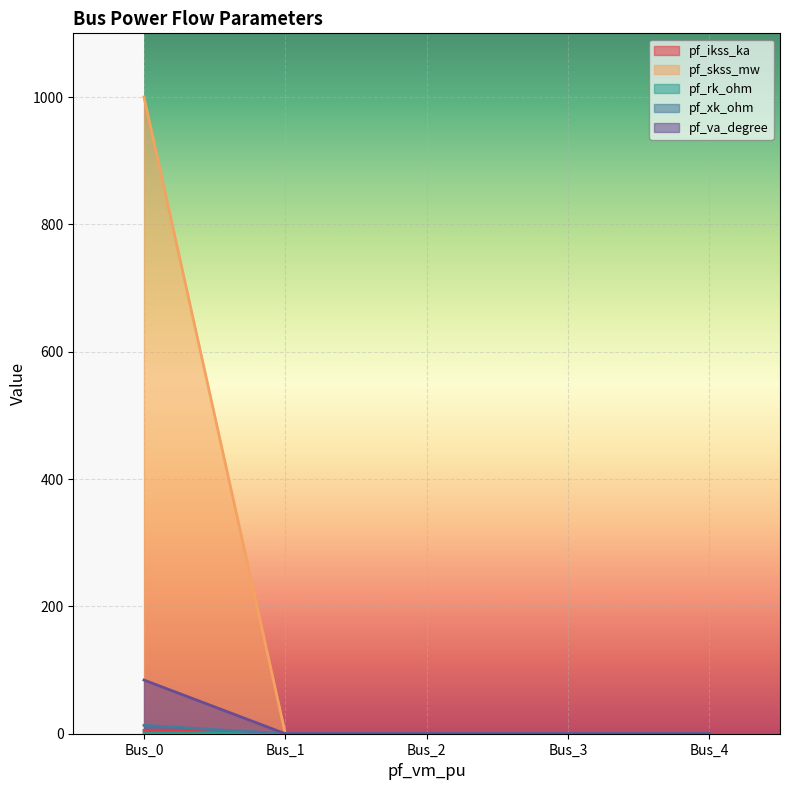

What is the greatest value displayed?

1000.0